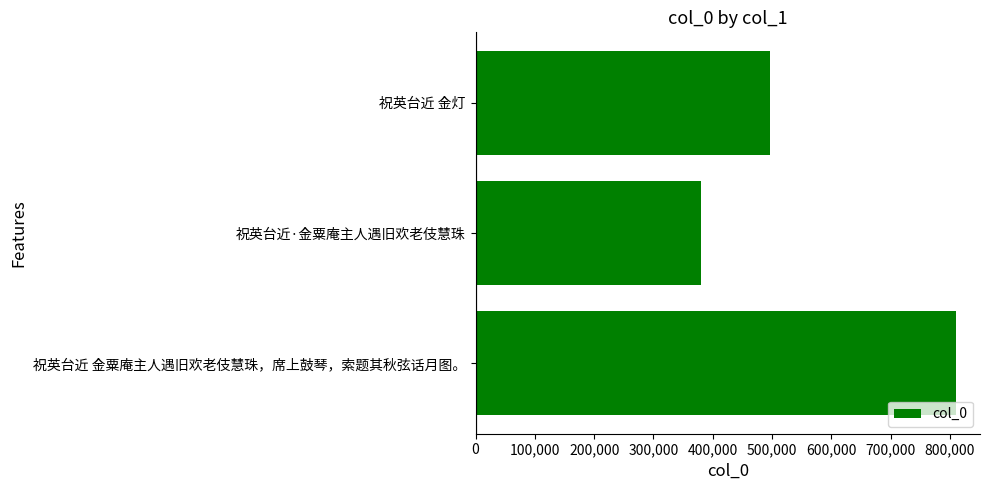

Which has a higher value, 祝英台近 金粟庵主人遇旧欢老伎慧珠，席上鼓琴，索题其秋弦话月图。 or 祝英台近 金灯?

祝英台近 金粟庵主人遇旧欢老伎慧珠，席上鼓琴，索题其秋弦话月图。